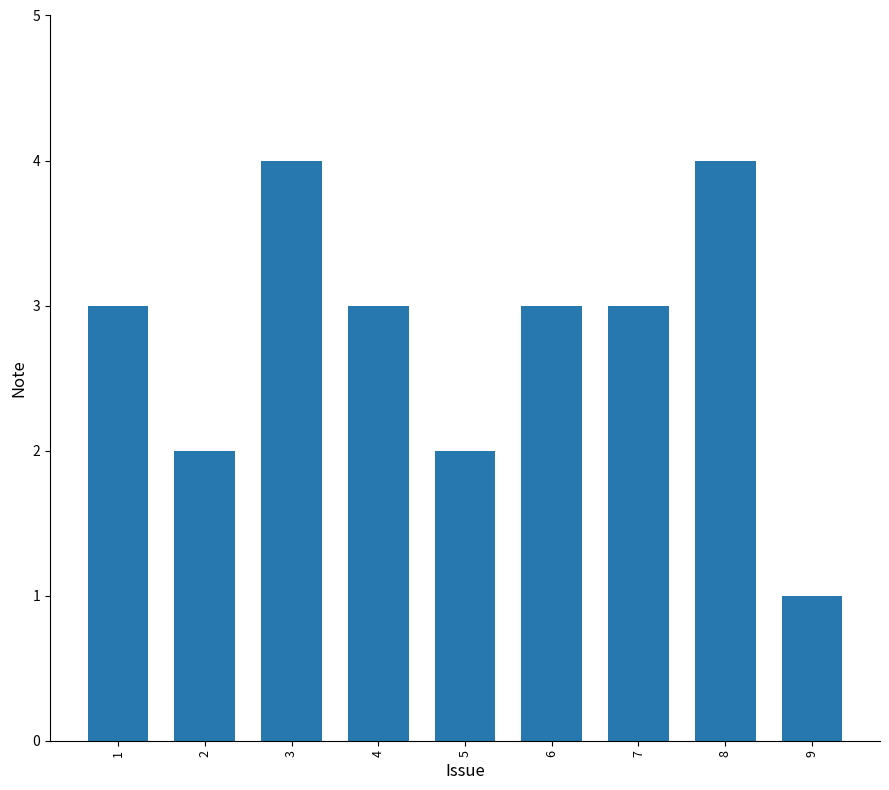

Which category has the lowest value across all series?

9